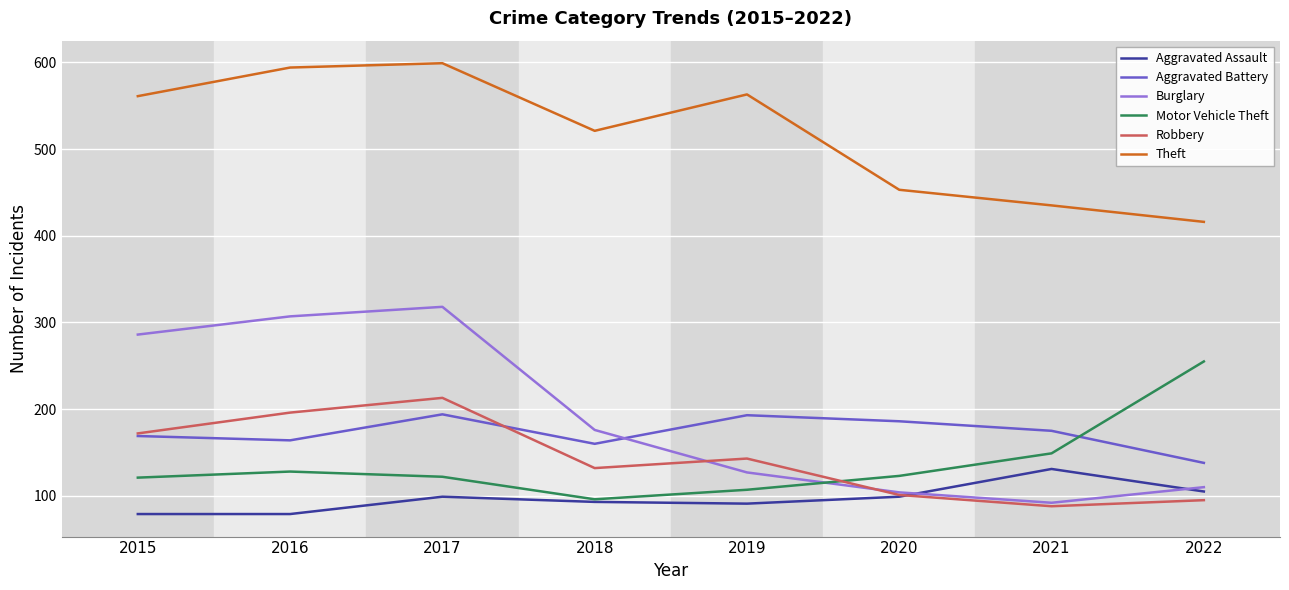

How many lines are shown in the chart?

6